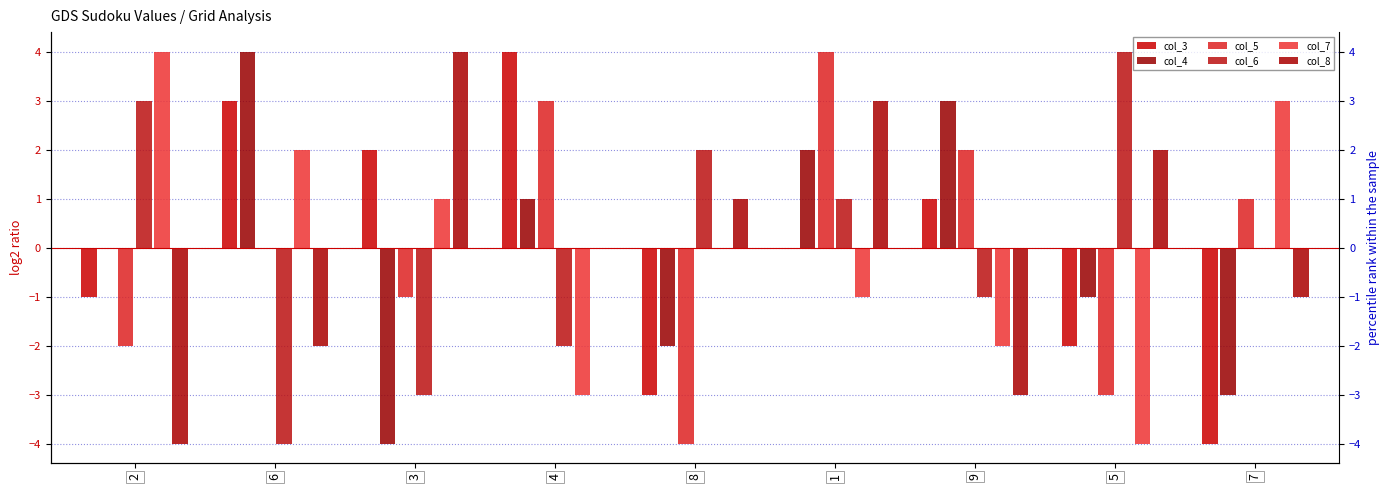

How many values in col_7 are above zero?

4